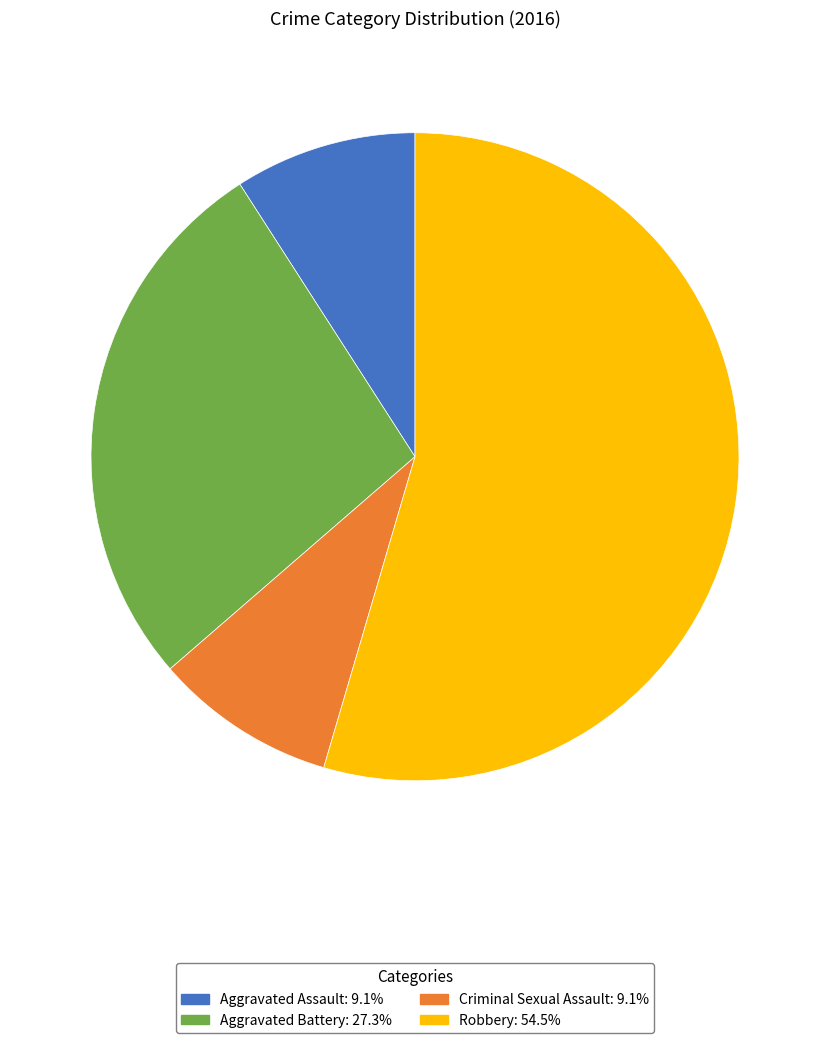

Approximately how many times larger is the value at Robbery compared to Aggravated Battery?

2.0